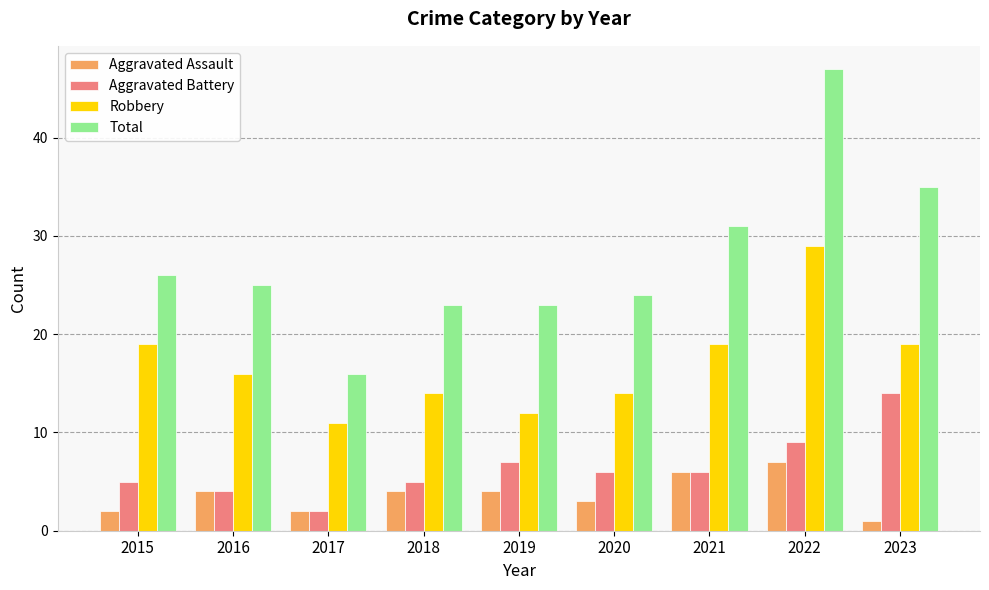

What is the difference between the highest and lowest values at 2021?

25